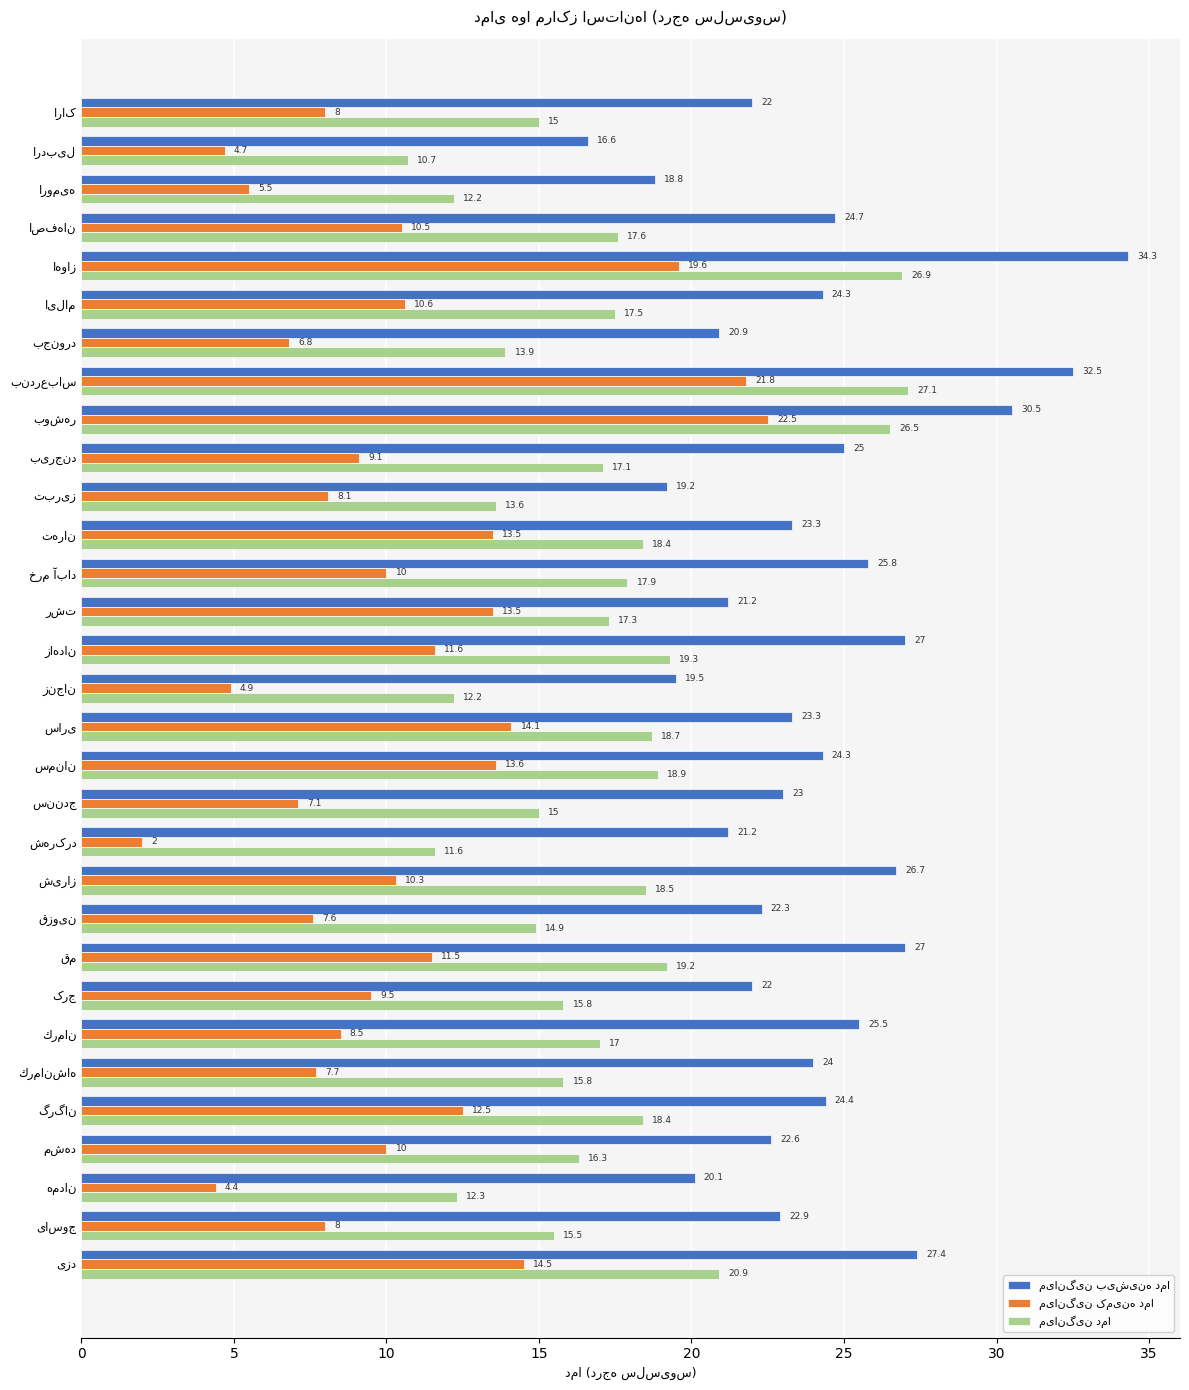

What is the maximum value shown in the chart?

34.3